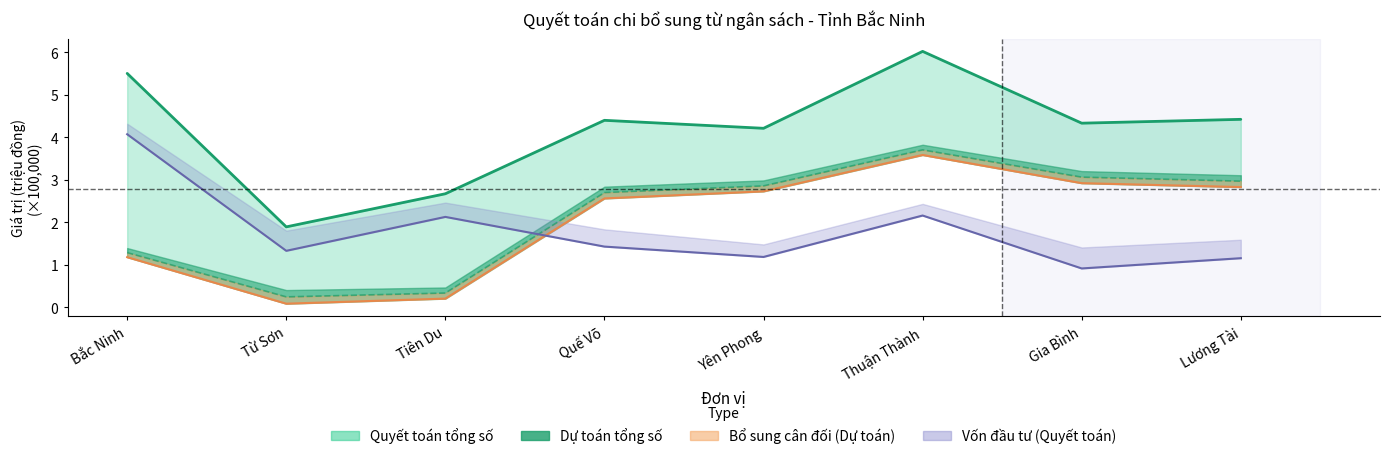

What are all the series names shown in the legend?

Dự toán tổng số, Quyết toán tổng số, Bổ sung cân đối (Dự toán), Vốn đầu tư (Quyết toán)